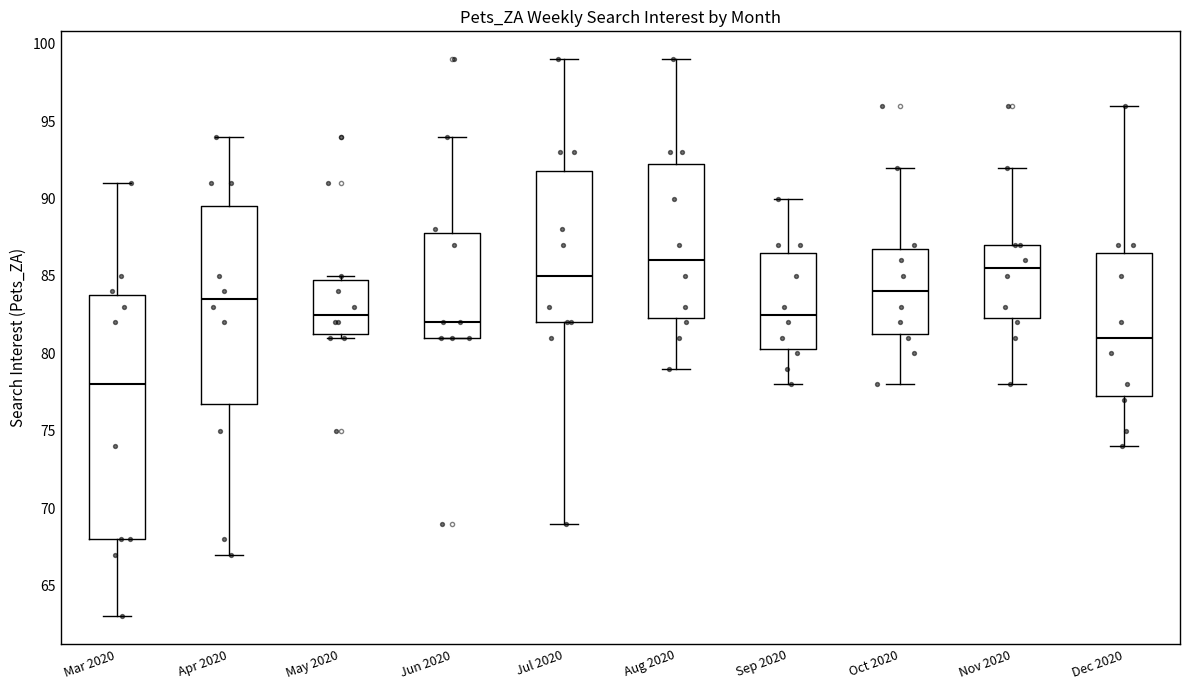

Which box has the highest median line?

Aug 2020